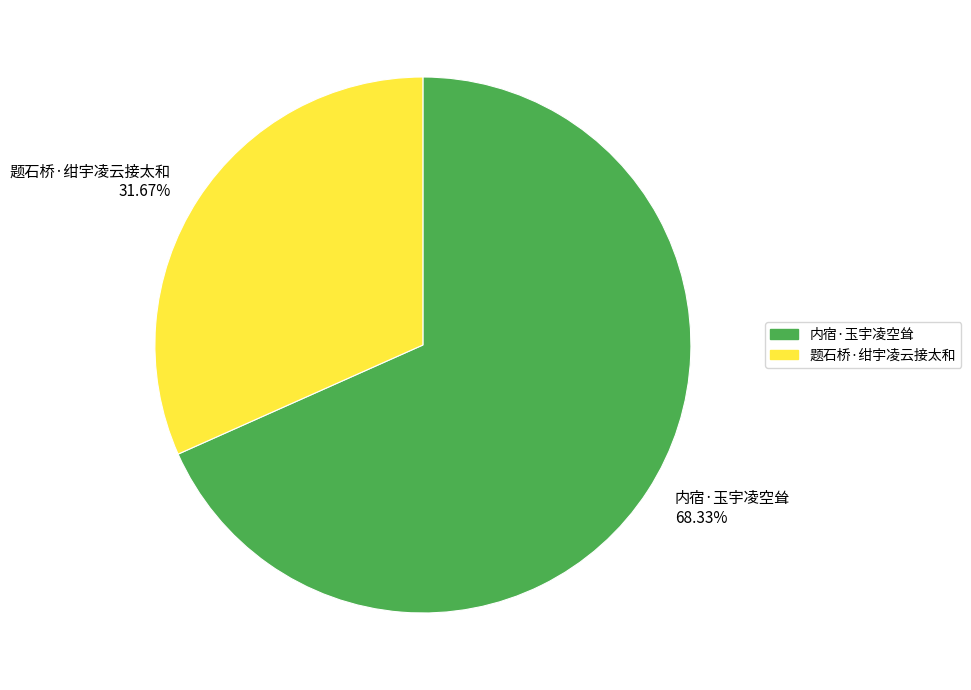

Is it true that 题石桥·绀宇凌云接太和 is 23% of the pie?

False